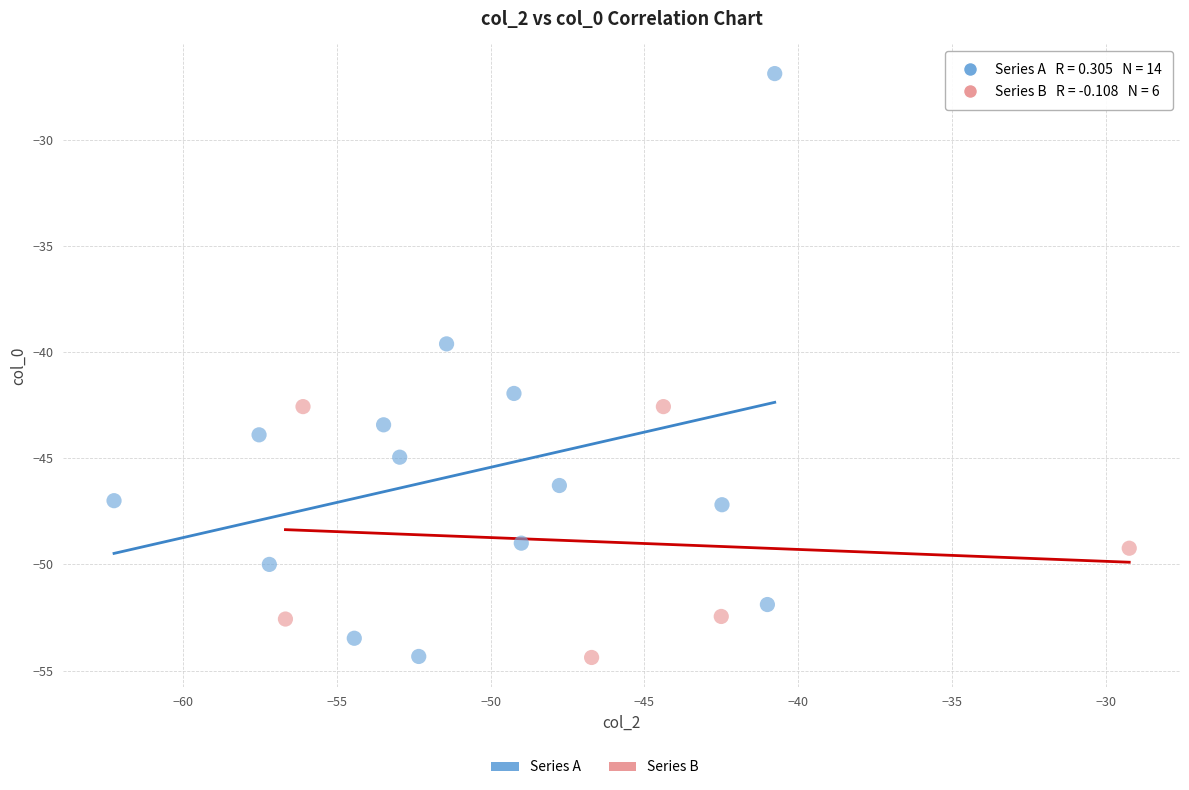

Which series has the largest Y range (max minus min)?

Series A